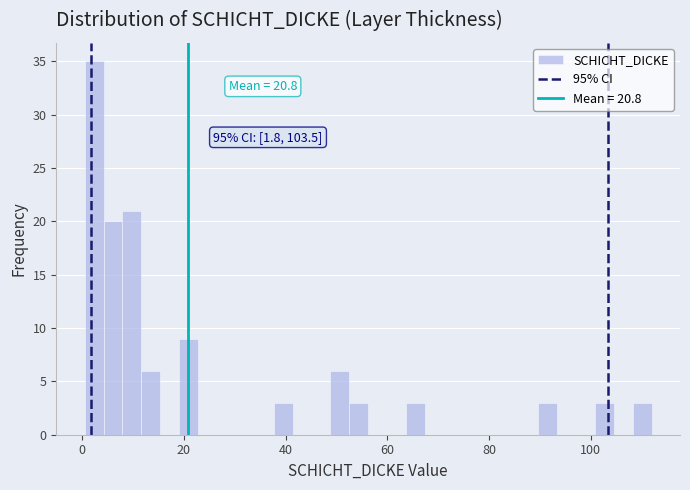

Around what value on the x-axis is the tallest bar? Give the approximate position of its centre, as read against the axis.

2